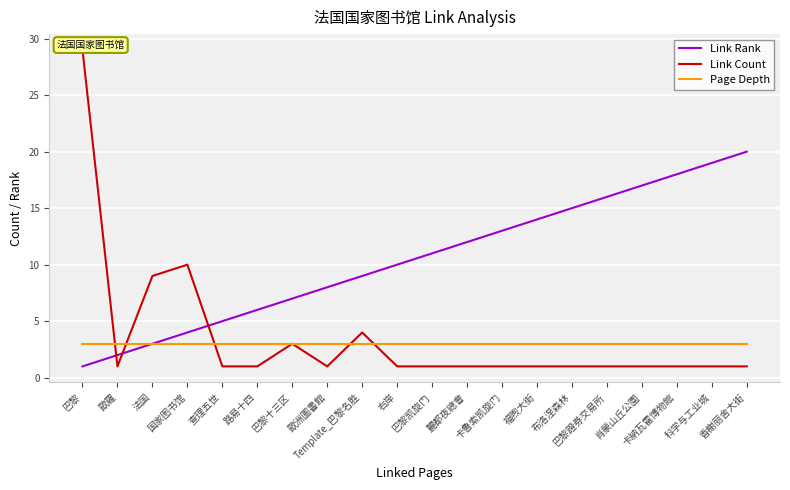

What is the maximum value shown in the chart?

29